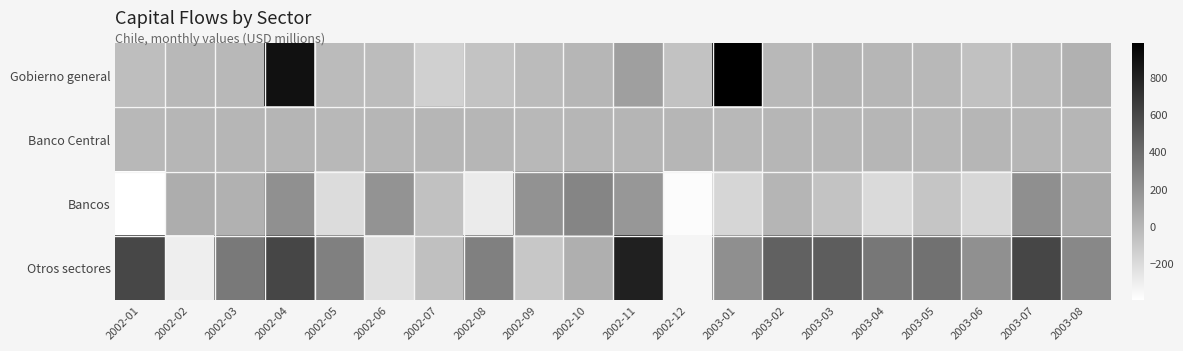

Which has a higher value, 2003-08 or 2002-12?

2003-08